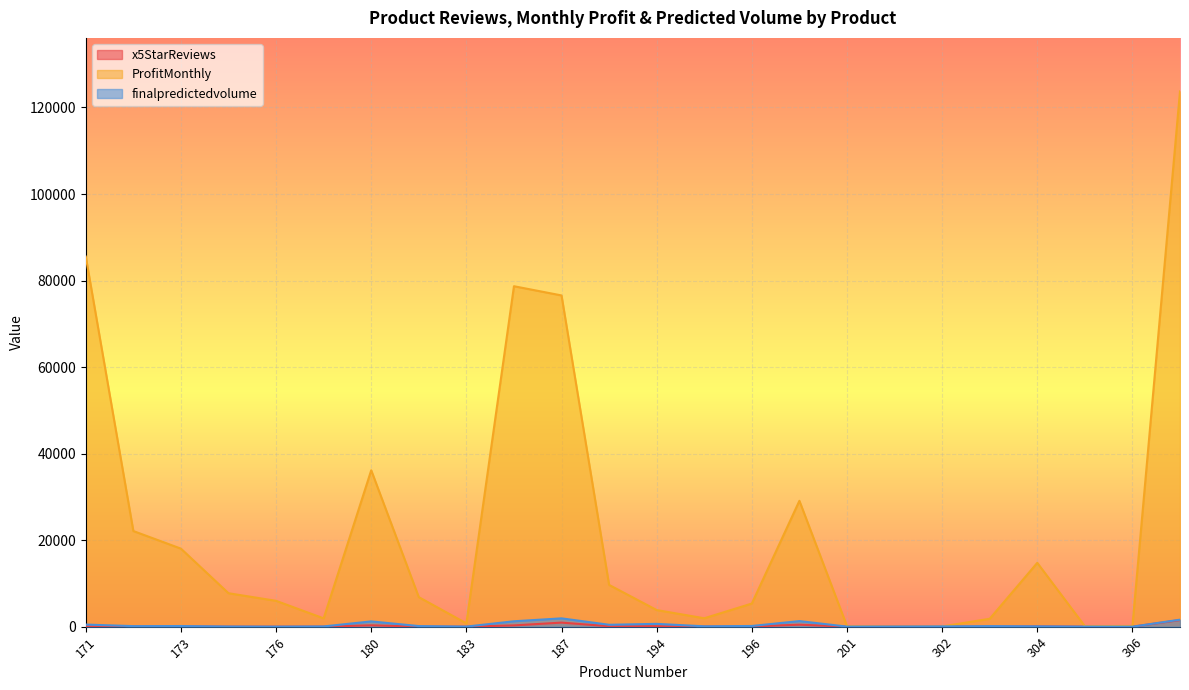

What is the average value of the finalpredictedvolume series?

418.8